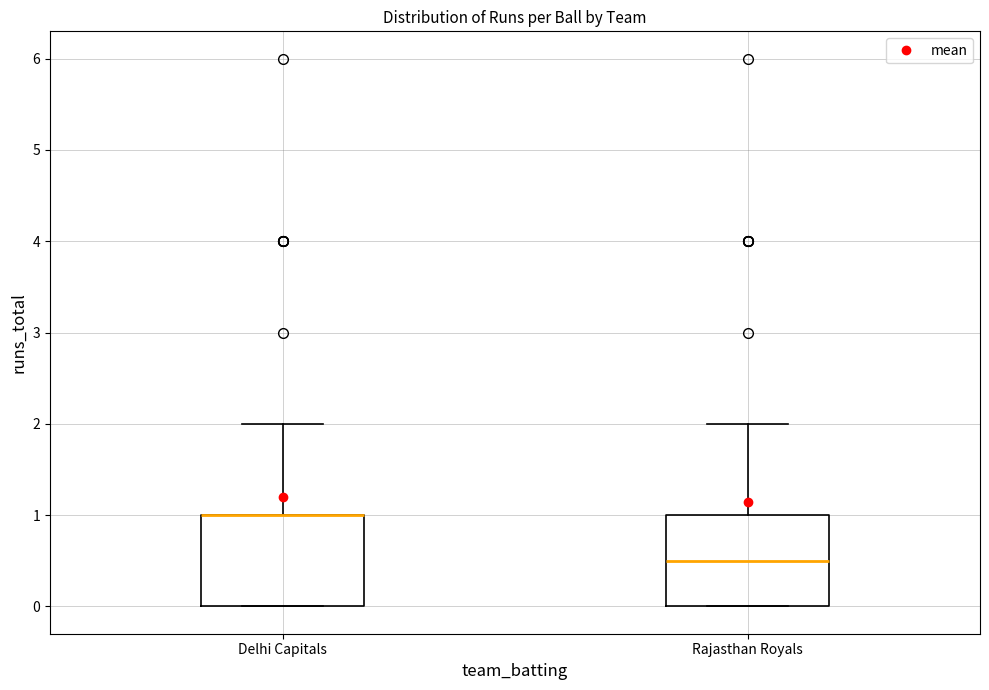

Reading left to right, transcribe this box plot: for each box, give where its median line is, the range the box spans, and where its two whiskers end, as read against the y-axis. The values are not printed on the chart, so give them approximately, as read against the axis.

Delhi Capitals: median 1.0 (drawn on the box's upper edge), box 0.0 to 1.0, whiskers 0.0 to 2.0
Rajasthan Royals: median 0.5, box 0.0 to 1.0, whiskers 0.0 to 2.0